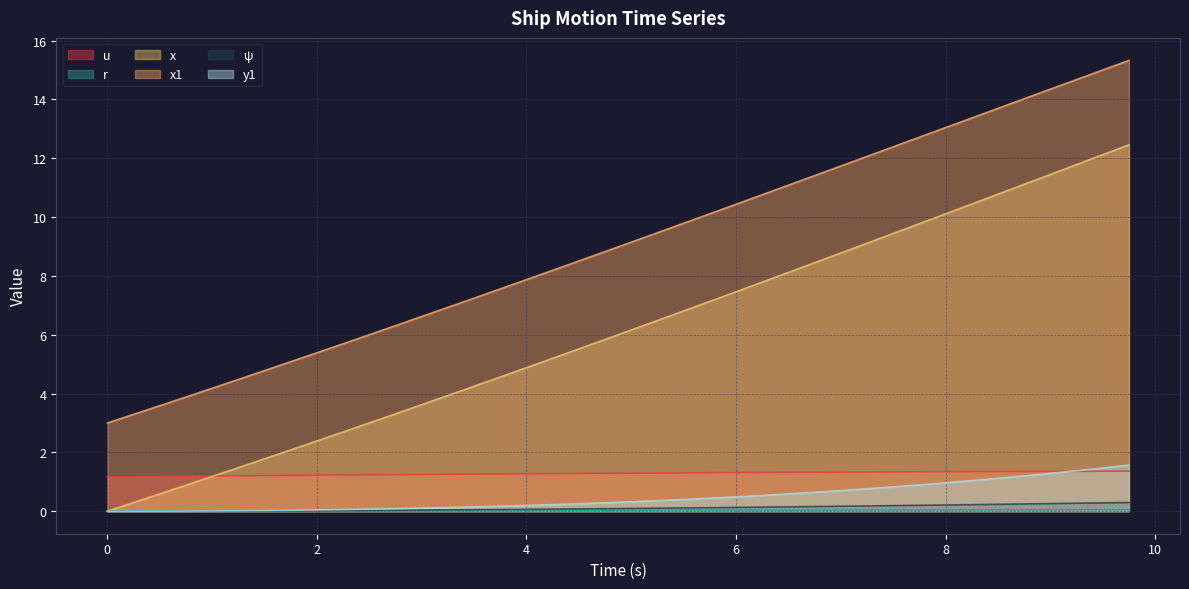

Which series has the largest total across all categories?

x1